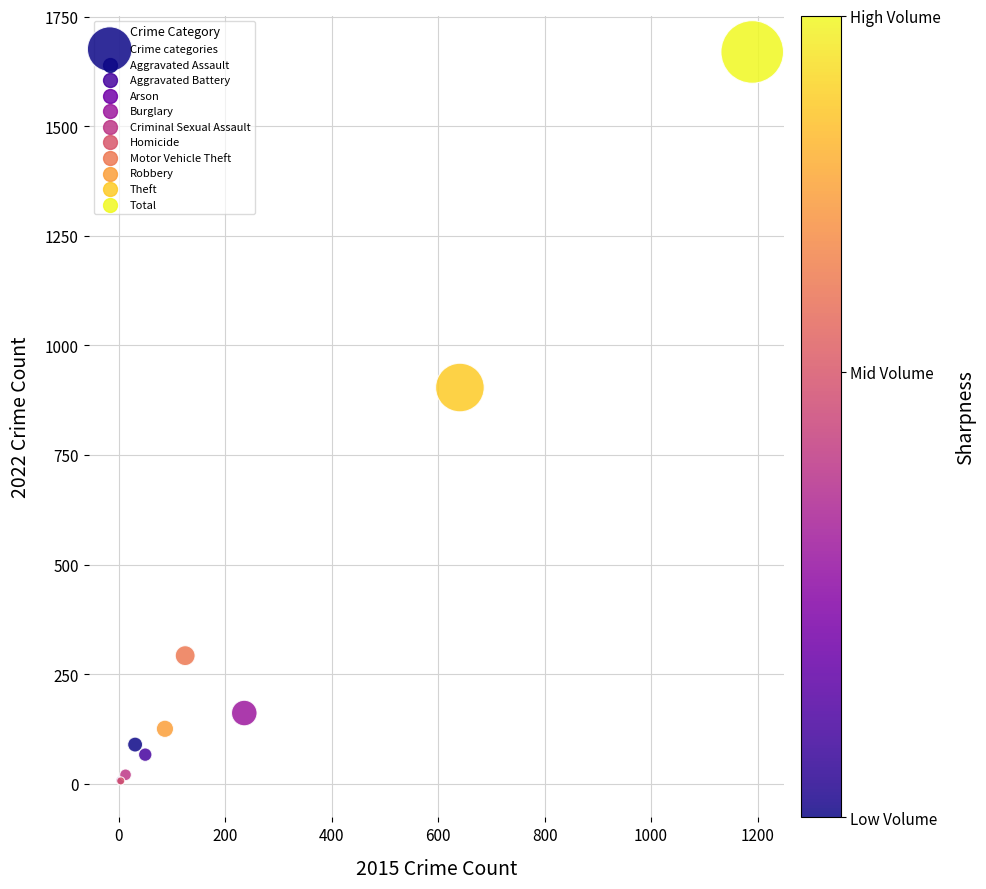

What Y value in the scatter plot is closest to 838?

904